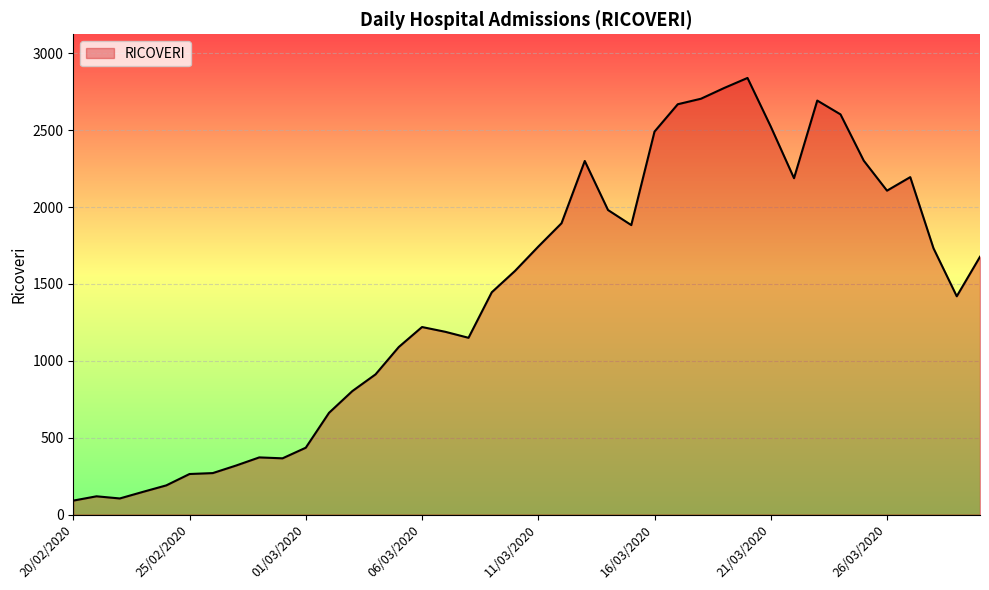

Does the chart display data point markers on the line(s)?

No